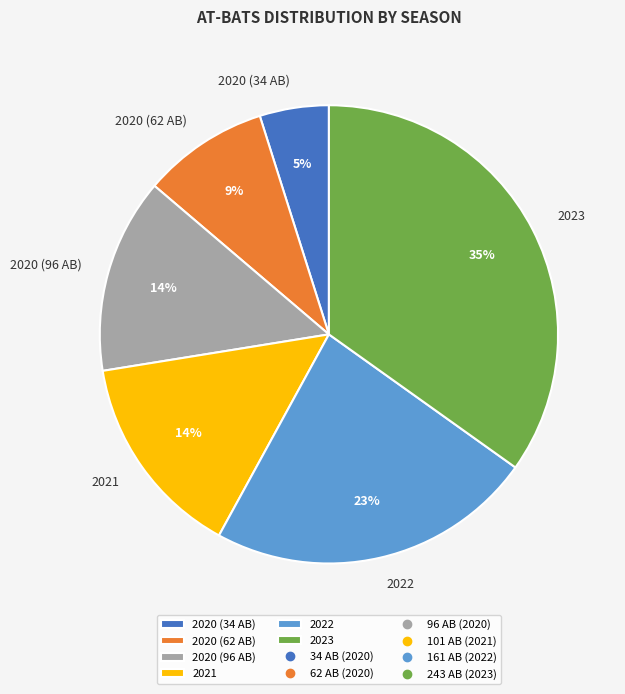

What is the largest slice in the pie chart?

2023